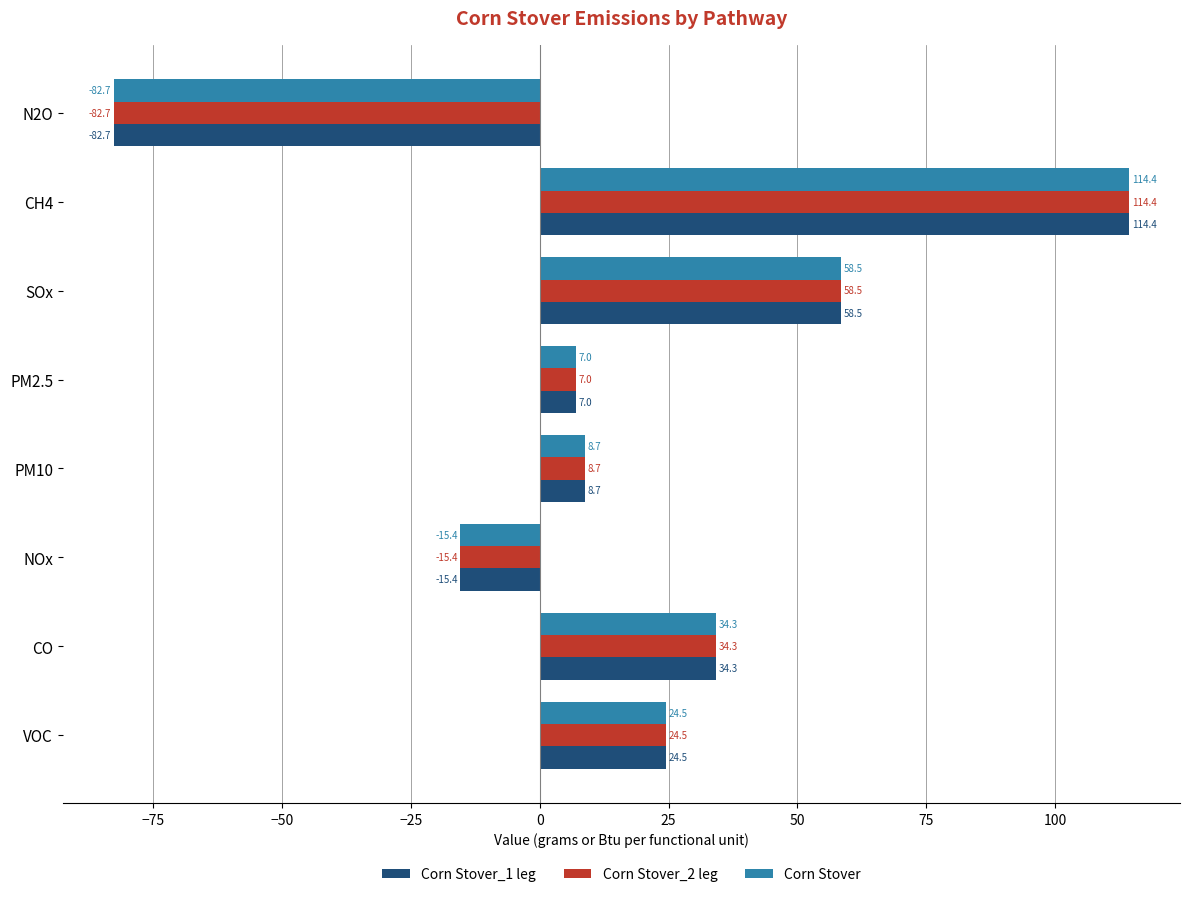

What is the difference between the second highest and second lowest values in the Corn Stover_2 leg series?

73.9